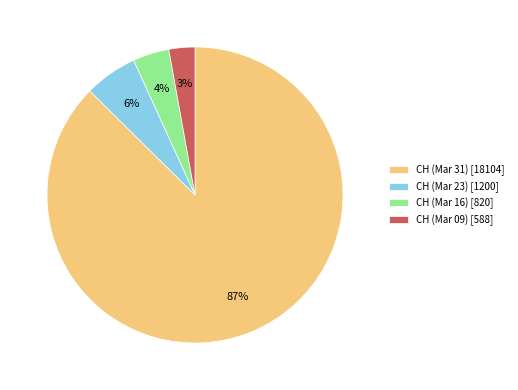

To the nearest percent, what is the combined percentage of CH (Mar 09) [588] and CH (Mar 16) [820]?

7%